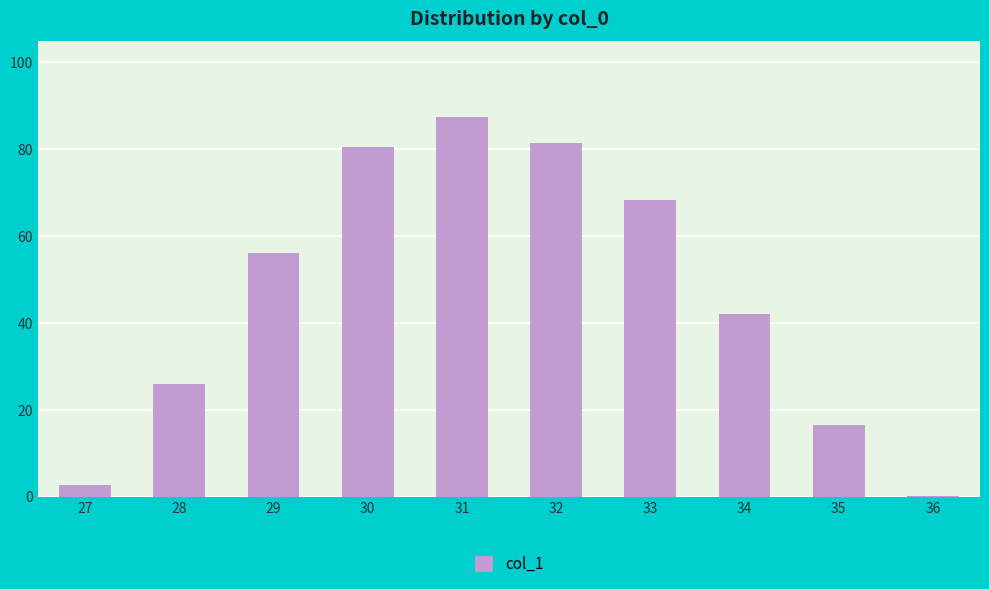

What is the sum of all values?

460.6